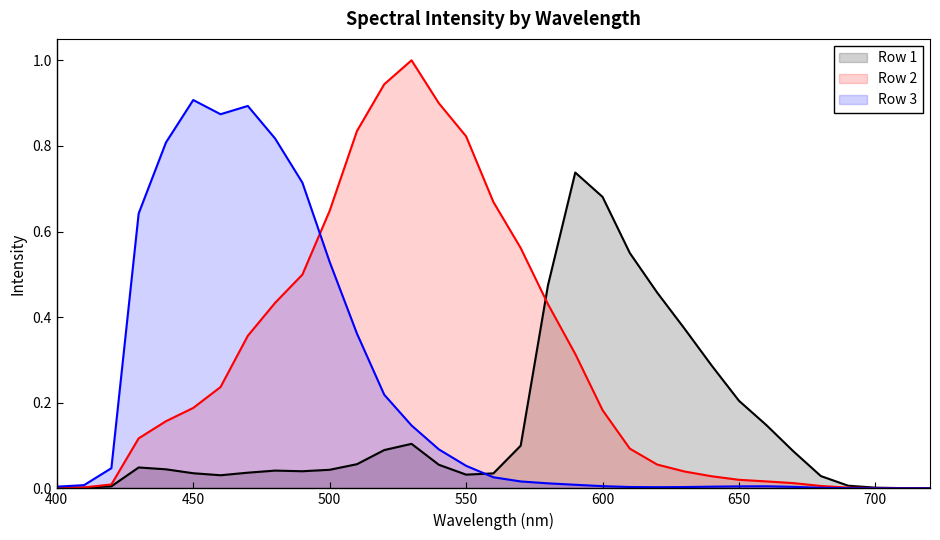

Which series has the largest range (max minus min)?

Row 2